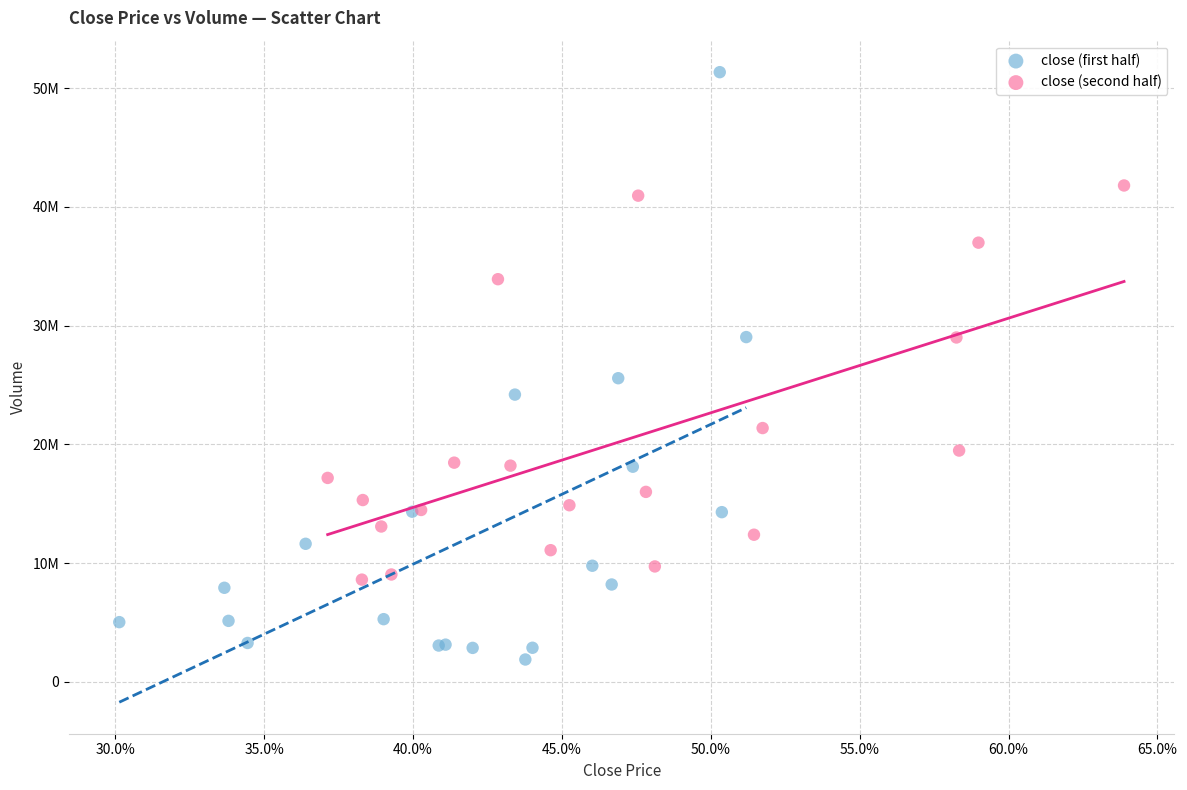

What are all the series names shown in the legend?

close (first half), close (second half)